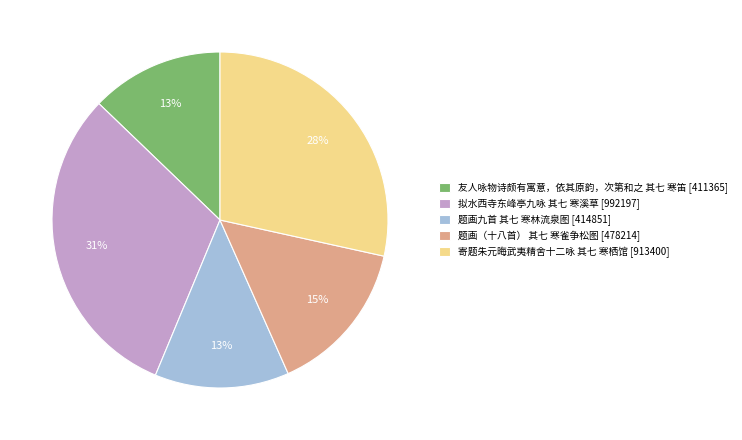

To the nearest percent, what is the combined percentage of 友人咏物诗颇有寓意，依其原韵，次第和之 其七 寒笛 and 拟水西寺东峰亭九咏 其七 寒溪草?

44%